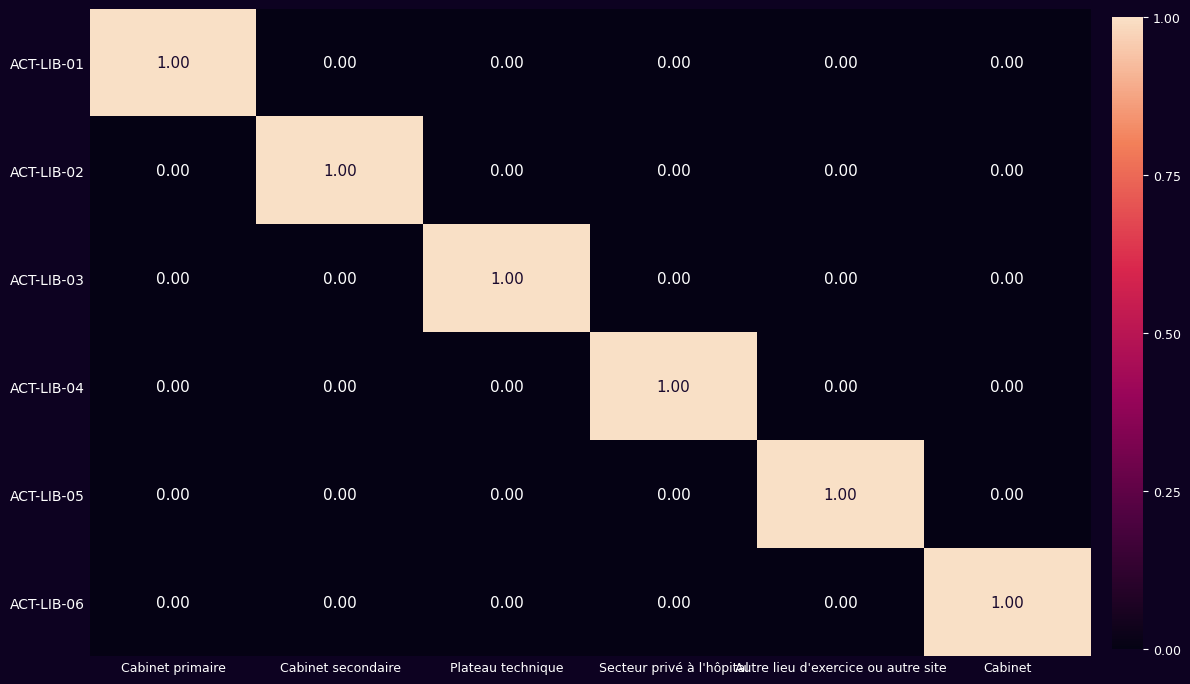

At how many categories does at least one series exceed 0?

6